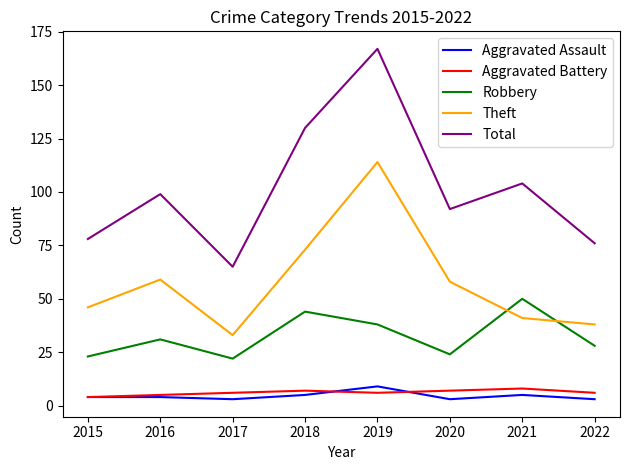

True or false: Total and Aggravated Battery intersect in this chart.

False